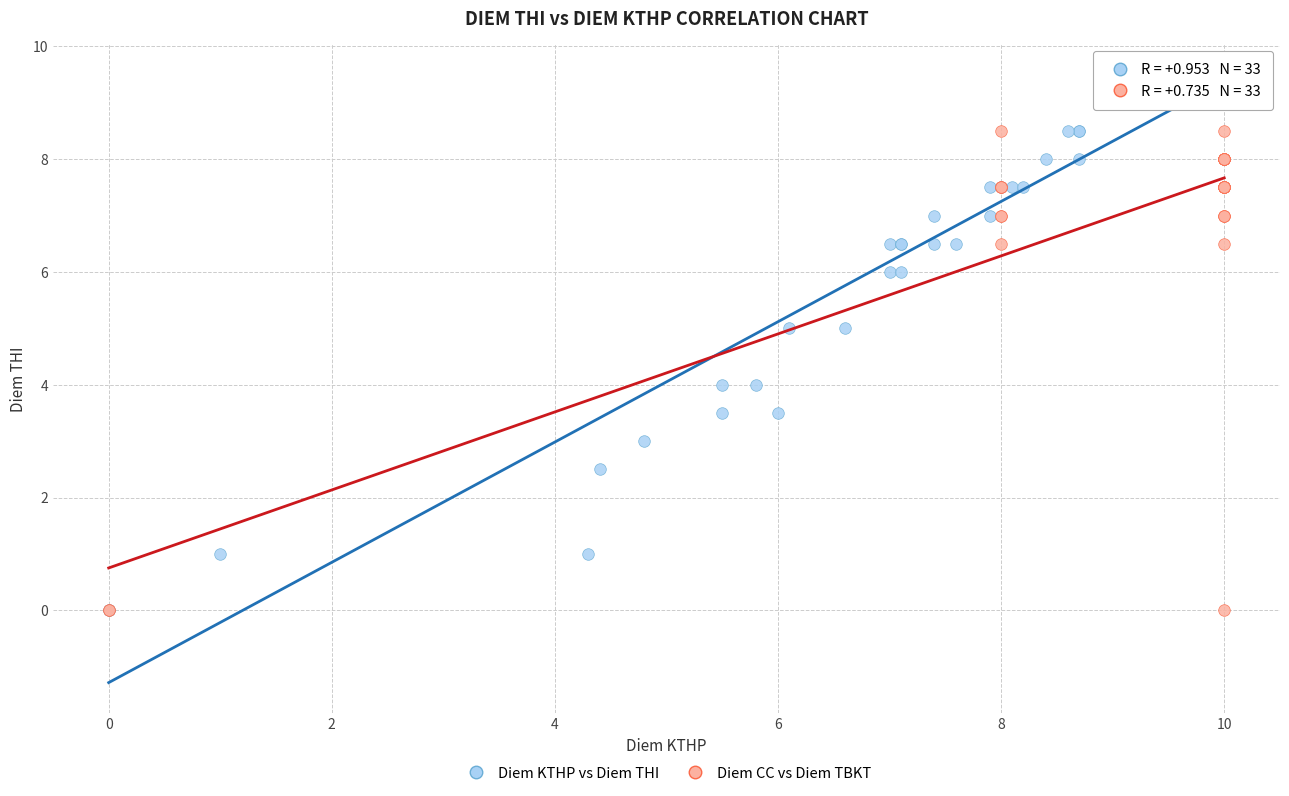

Which series contains the highest Y value?

Diem KTHP vs Diem THI